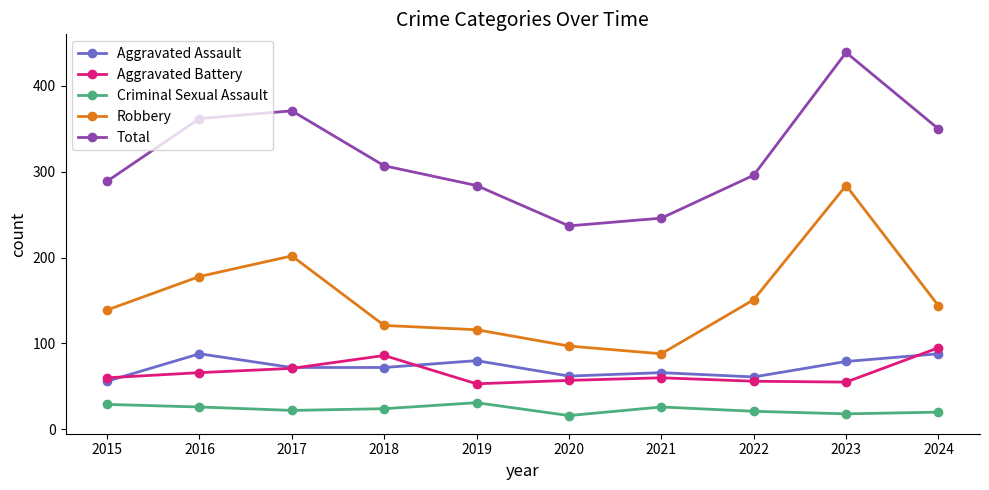

How many interior local valleys does the Robbery series have?

1